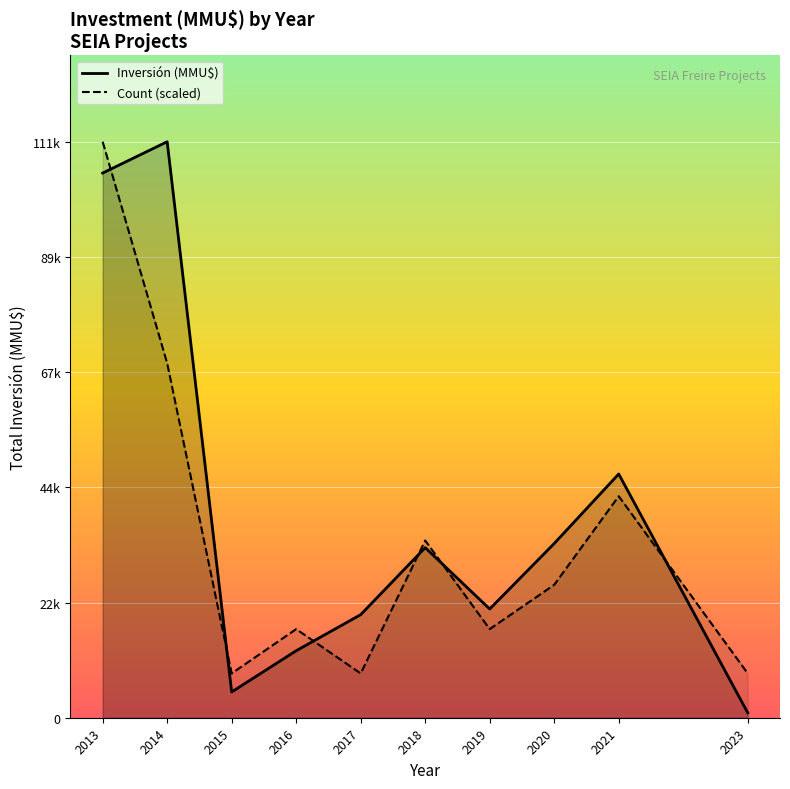

How many interior local peaks does the Inversión (MMU$) series have?

3